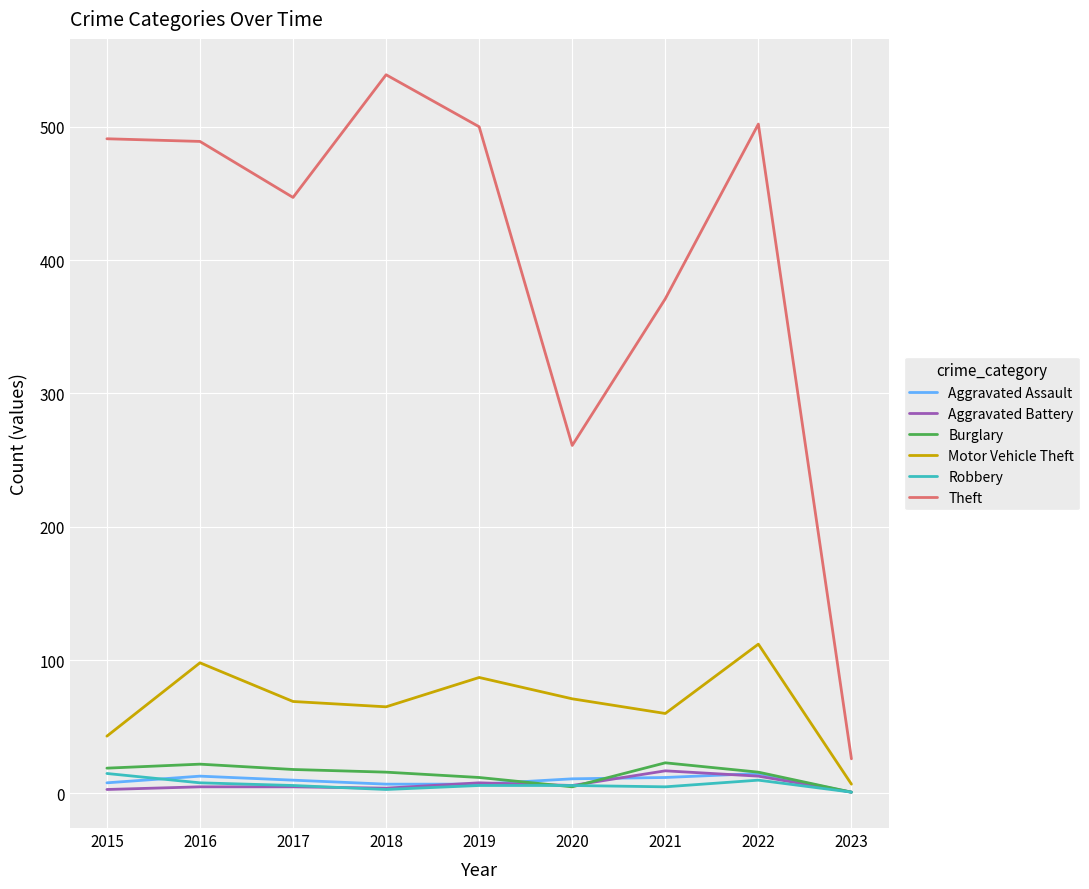

At which label does Theft first exceed 489?

2015